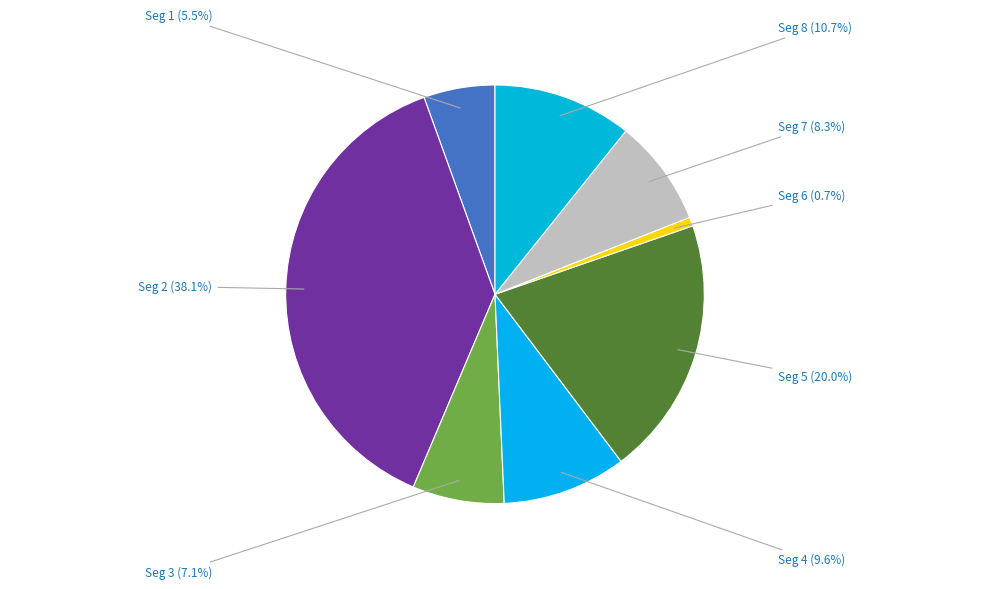

Which category has the biggest portion of the pie?

signal segment 2